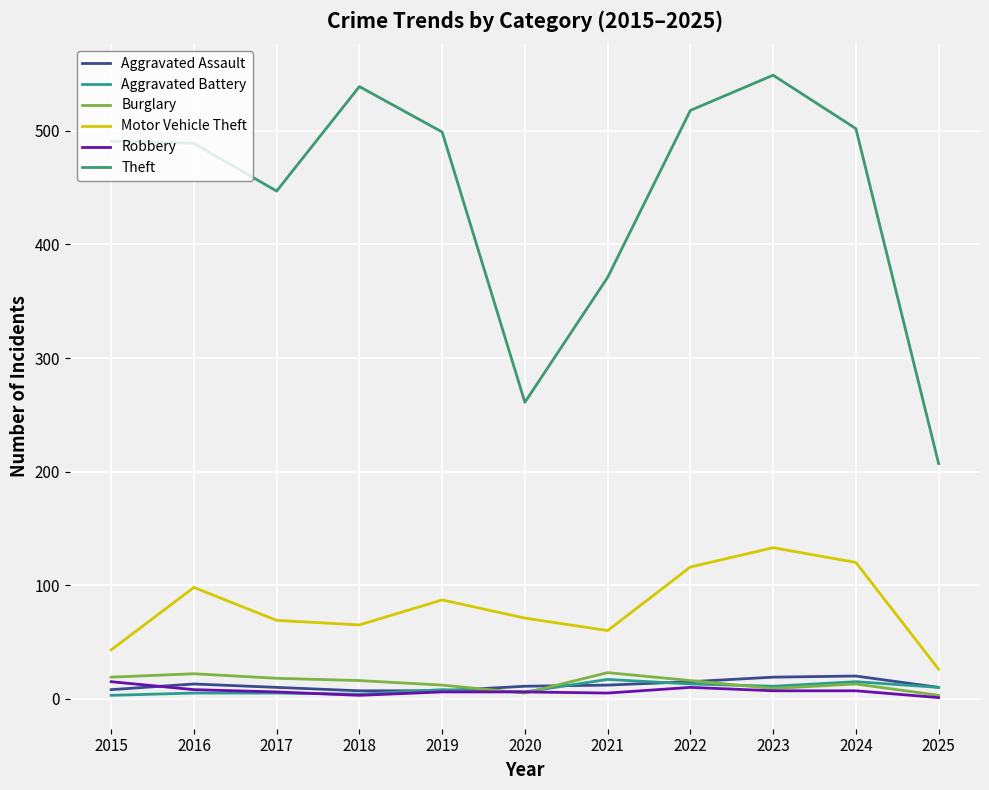

Which category has the highest value in the Motor Vehicle Theft series?

2023